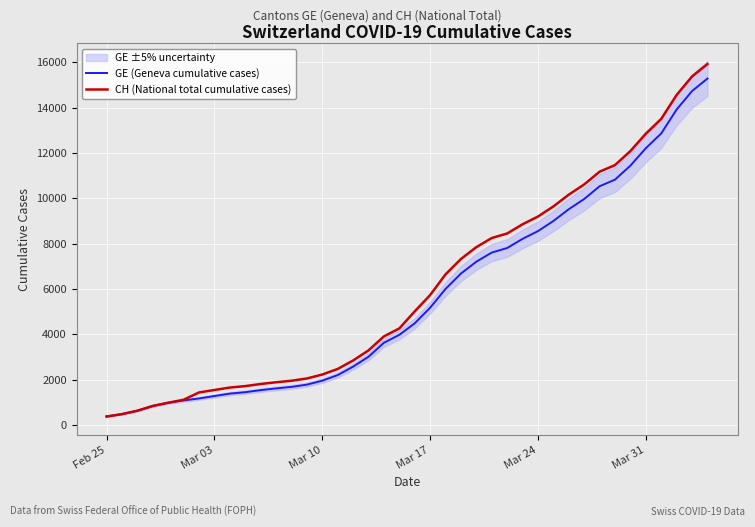

True or false: GE (Geneva cumulative cases) has more than 2 interior local peaks.

False